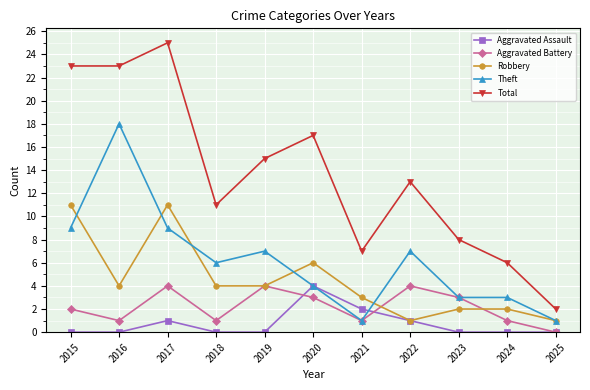

True or false: Total and Aggravated Battery intersect in this chart.

False